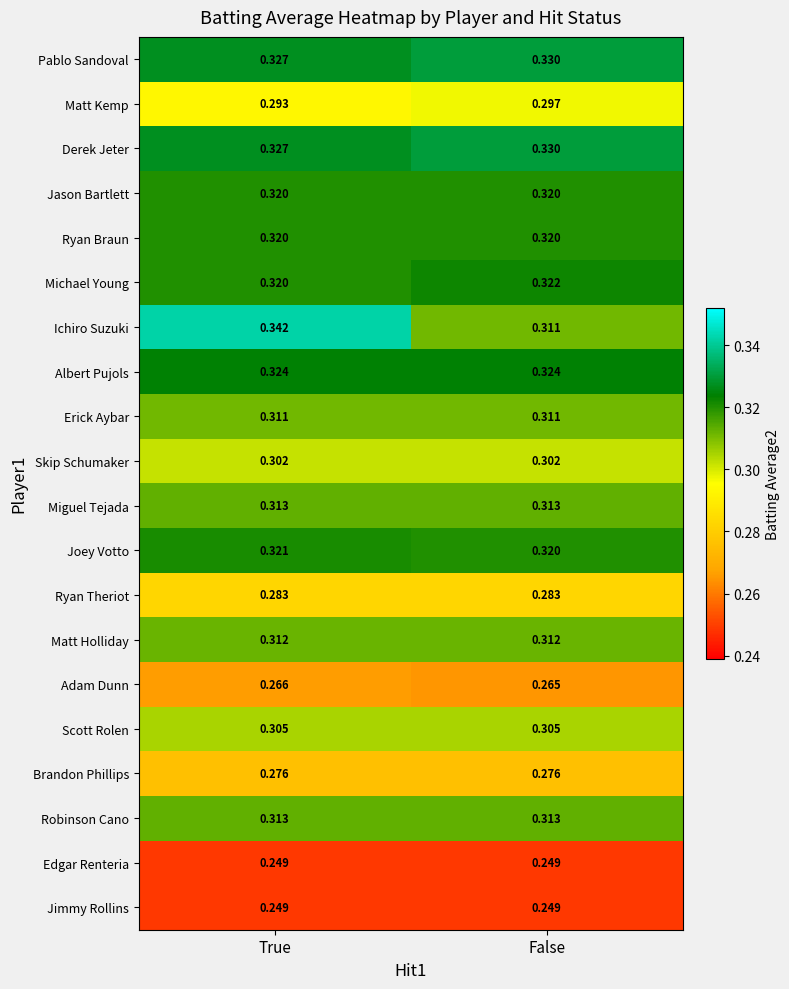

Which series has the largest range (max minus min)?

Ichiro Suzuki